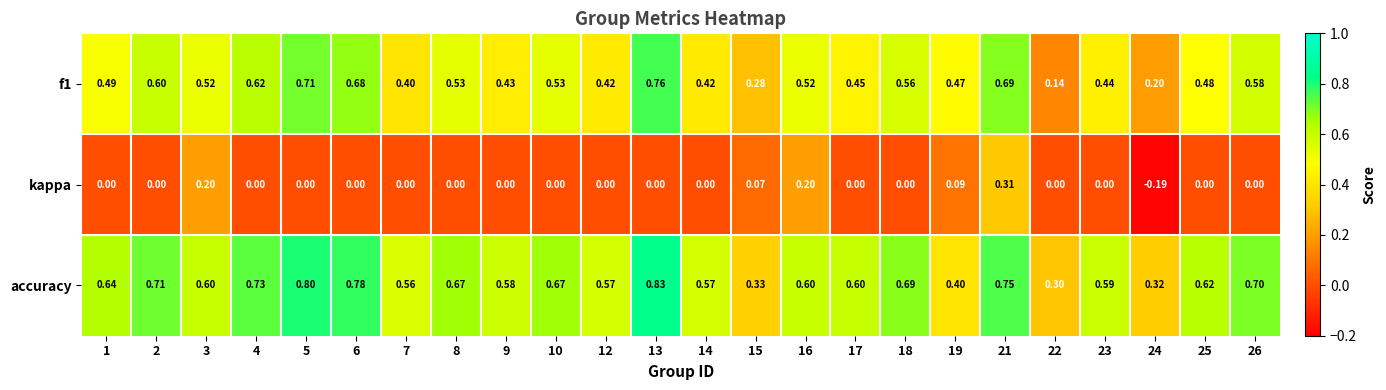

Which series has the largest total across all categories?

accuracy